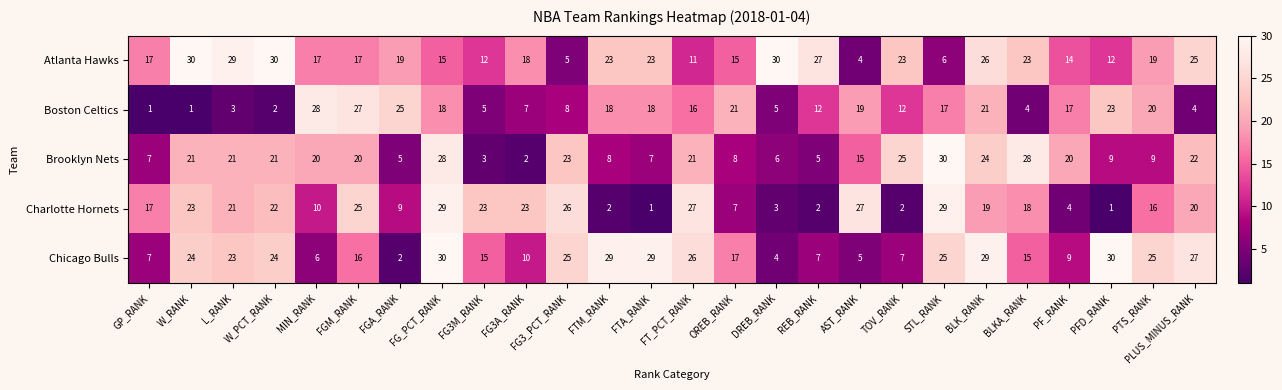

At which category is the sum across all series the highest?

FG_PCT_RANK